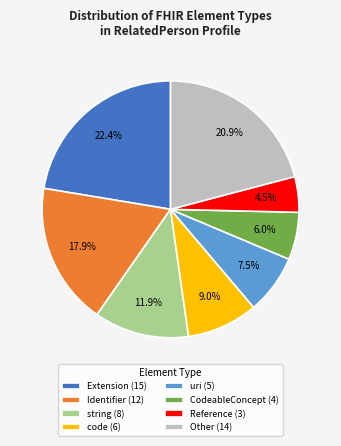

Is the sum of Identifier (12) and Other (14) greater than half?

No